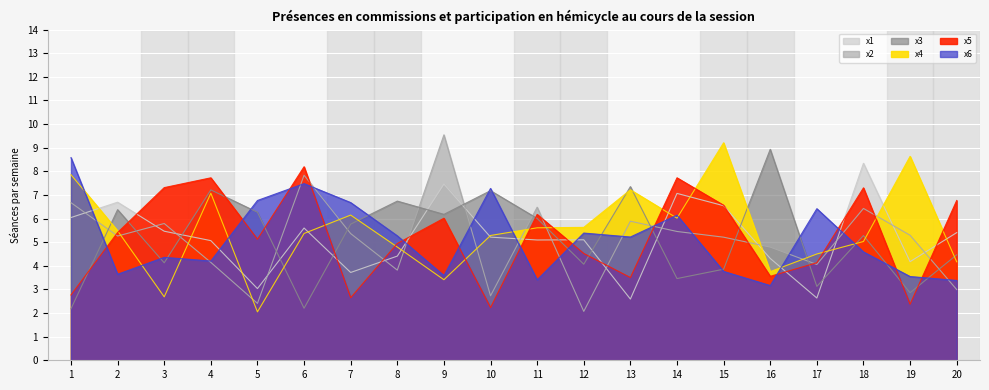

The value of x5 at 5 is 7.7. True or false?

False